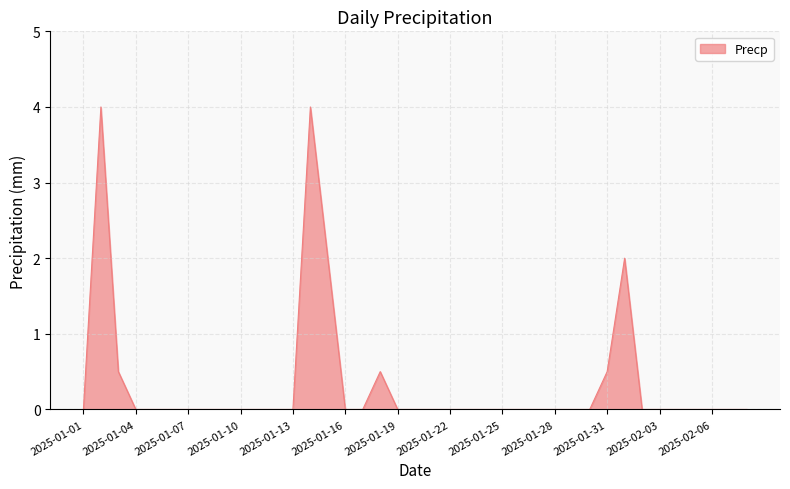

What is the greatest value displayed?

4.0